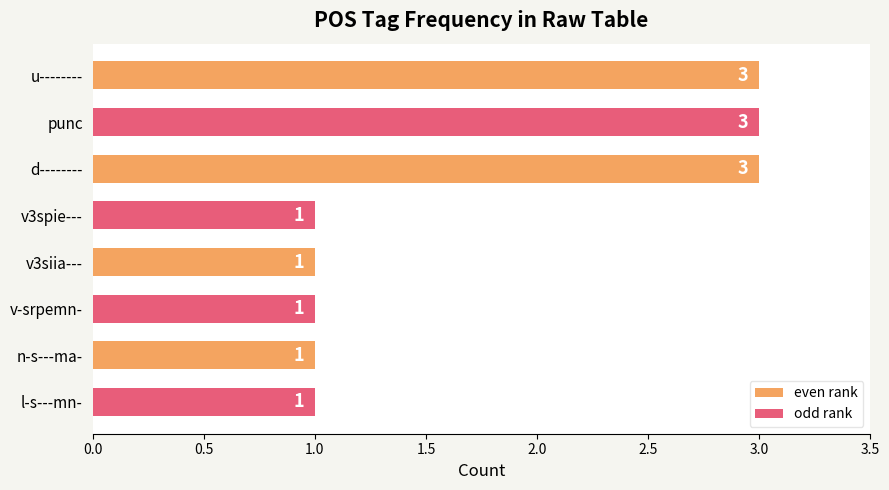

The value at d-------- is 3. True or false?

True